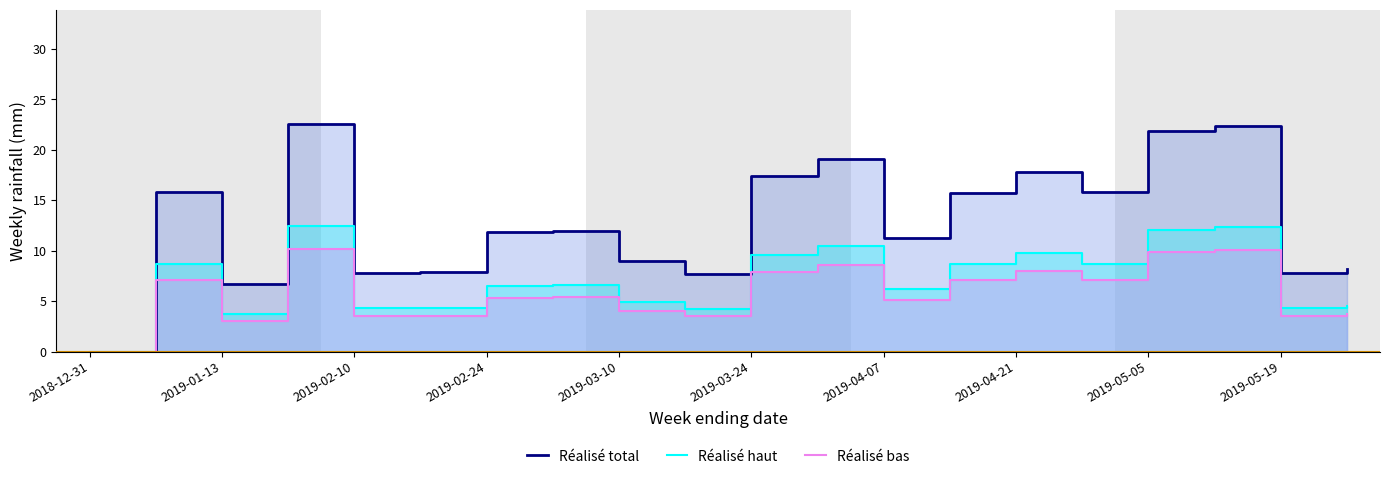

In Réalisé haut, how many points are lower than both neighbors (excluding endpoints)?

6